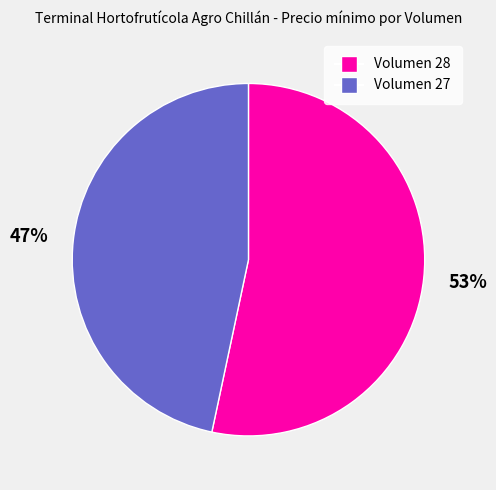

Is there a majority slice in this chart?

Yes